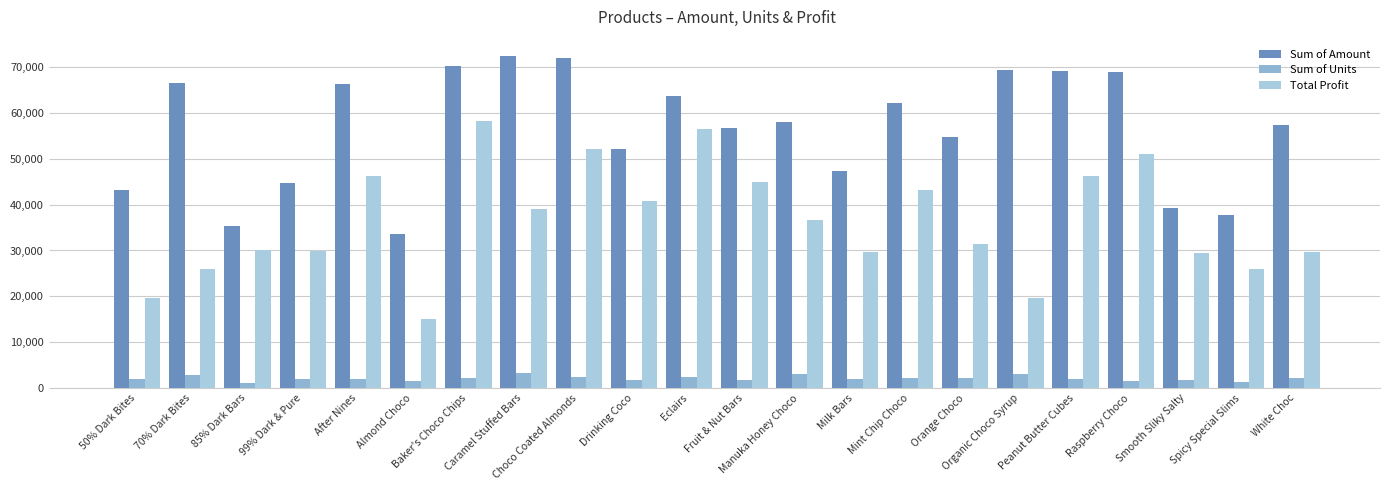

How many distinct data groups are displayed?

3